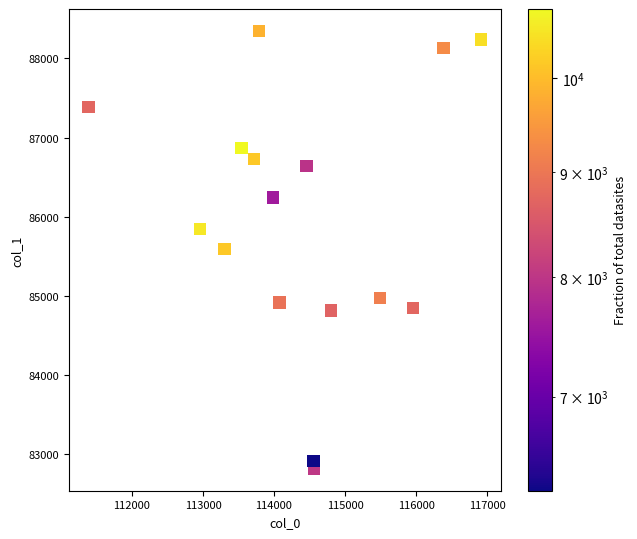

What is the range of Y values (max minus min)?

5530.4